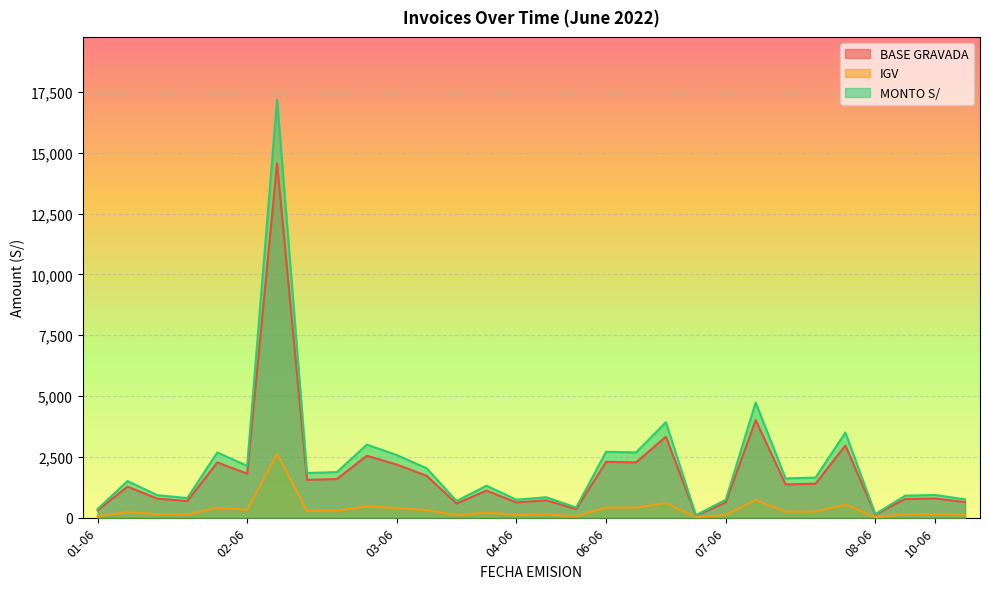

True or false: BASE GRAVADA and MONTO S/ intersect in this chart.

False